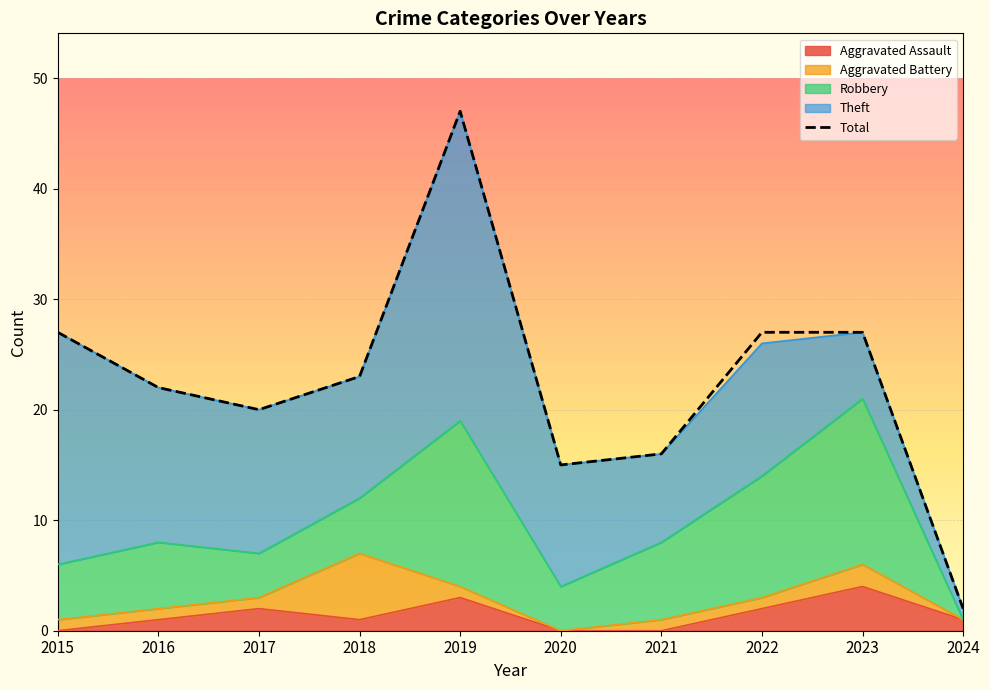

Rank the categories by value from lowest to highest.

2024, 2020, 2021, 2017, 2016, 2018, 2015, 2022, 2023, 2019